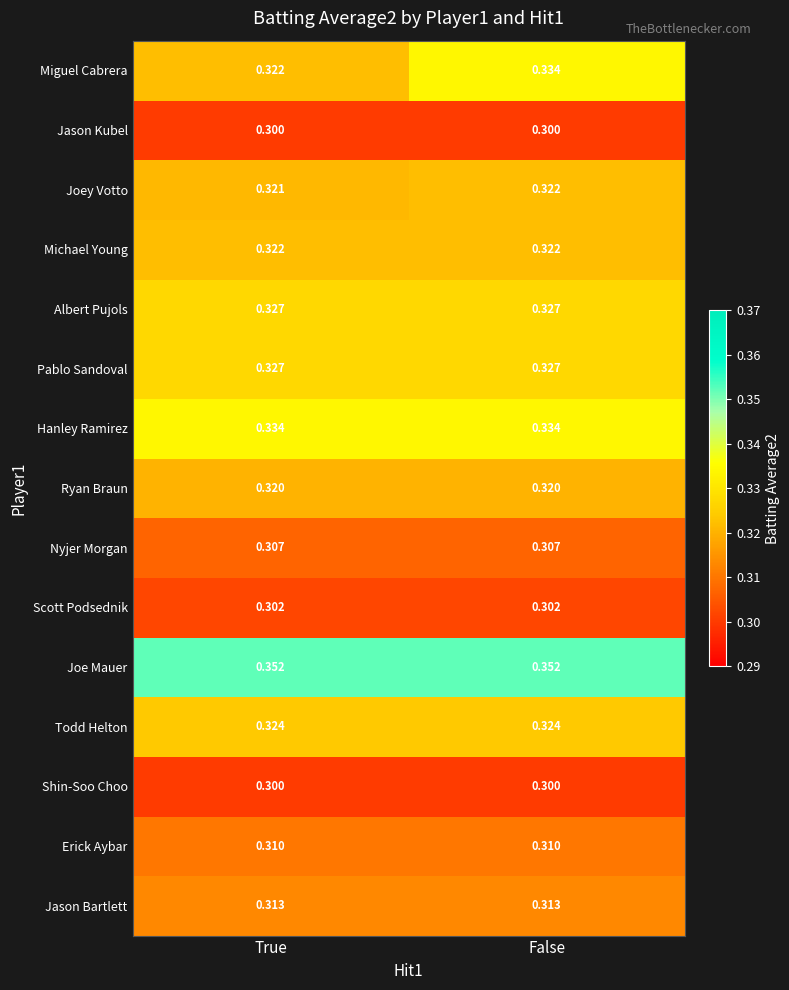

Which series has the largest total across all categories?

Joe Mauer